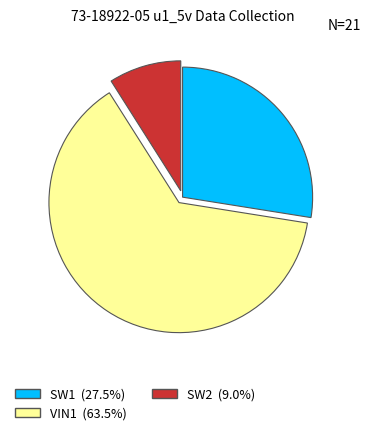

How many slices are in this pie chart?

3